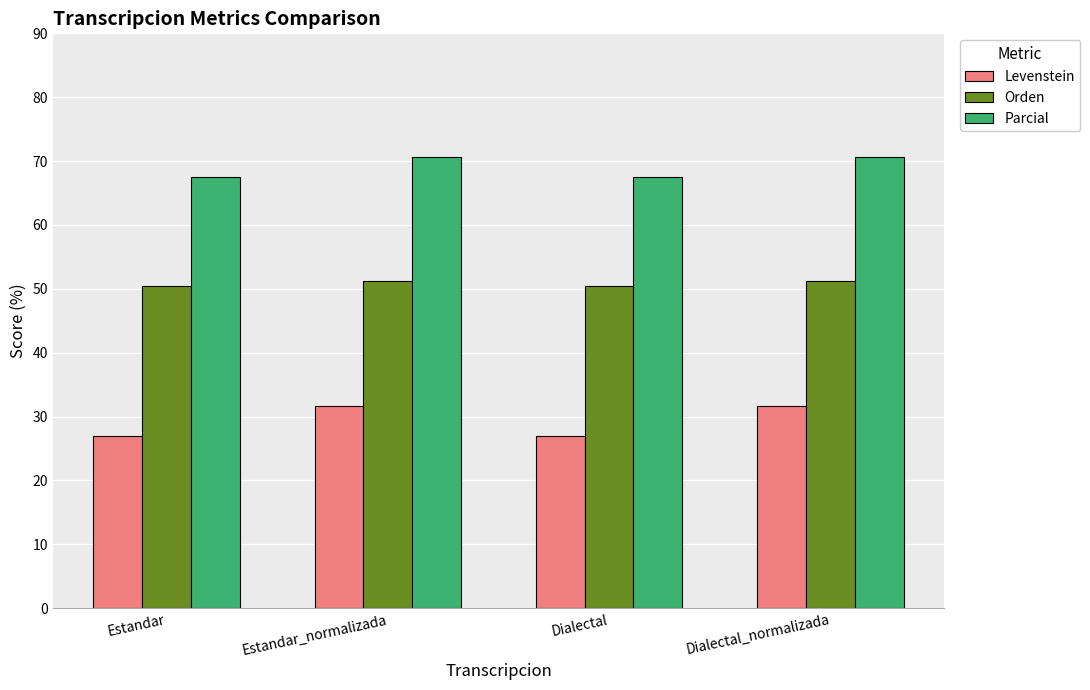

Rank the series by their maximum value, from lowest to highest.

Levenstein, Orden, Parcial